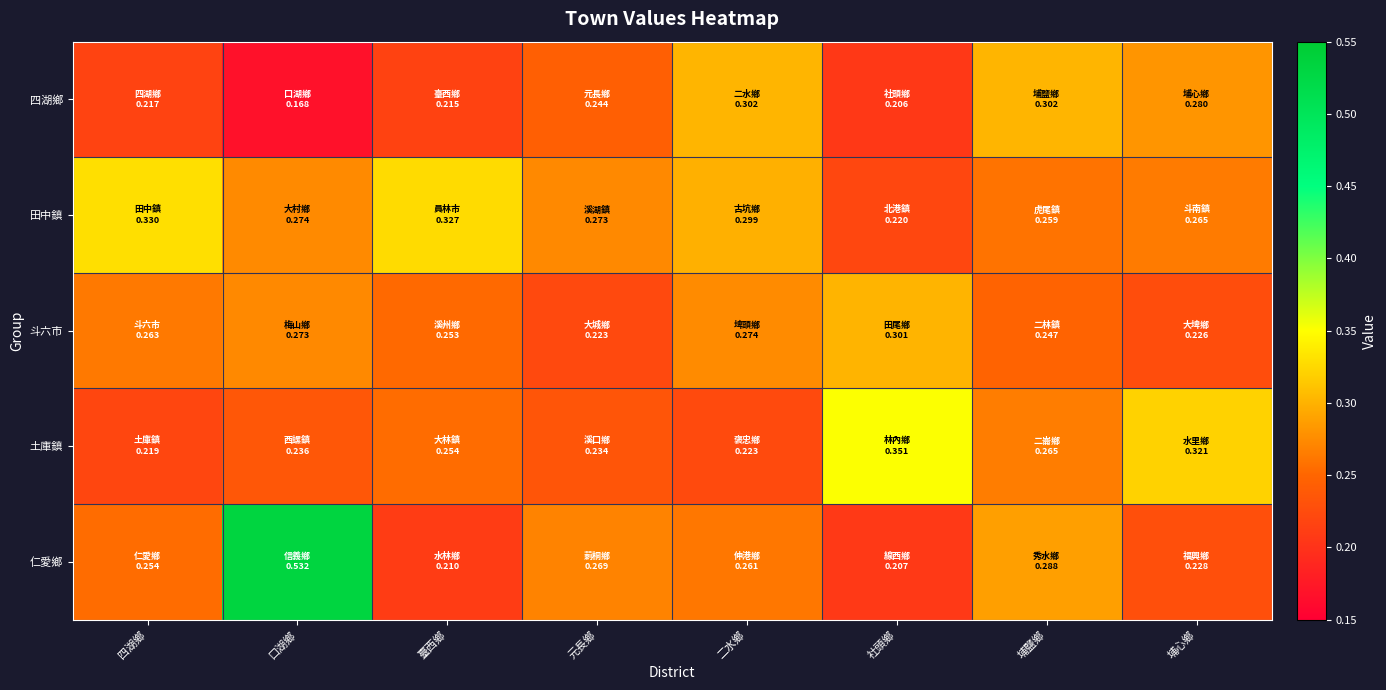

At which category does the chart reach its peak across all series?

口湖鄉